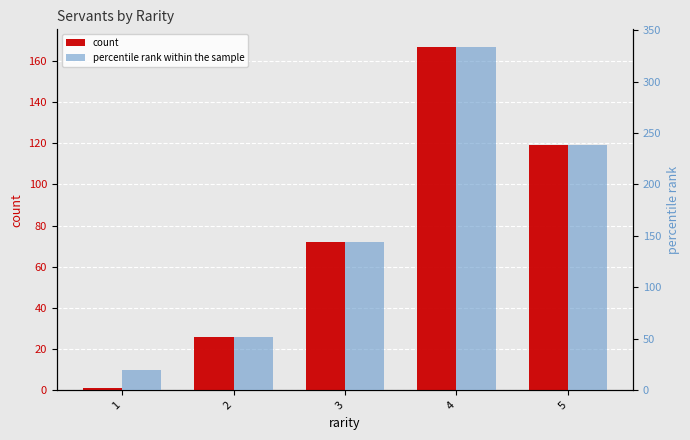

Which series has the widest spread of values?

percentile rank within the sample